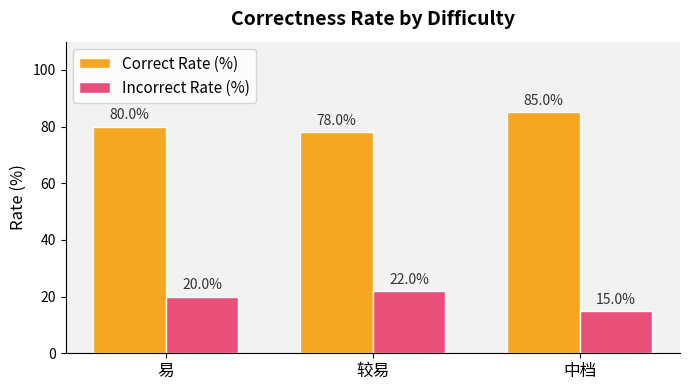

Rank the series by their maximum value, from highest to lowest.

Correct Rate (%), Incorrect Rate (%)